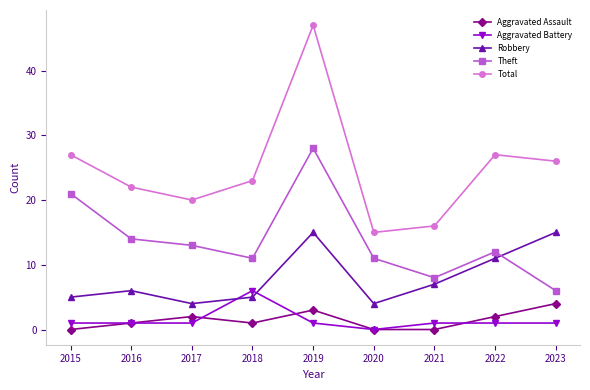

True or false: Robbery and Total cross at least once.

False